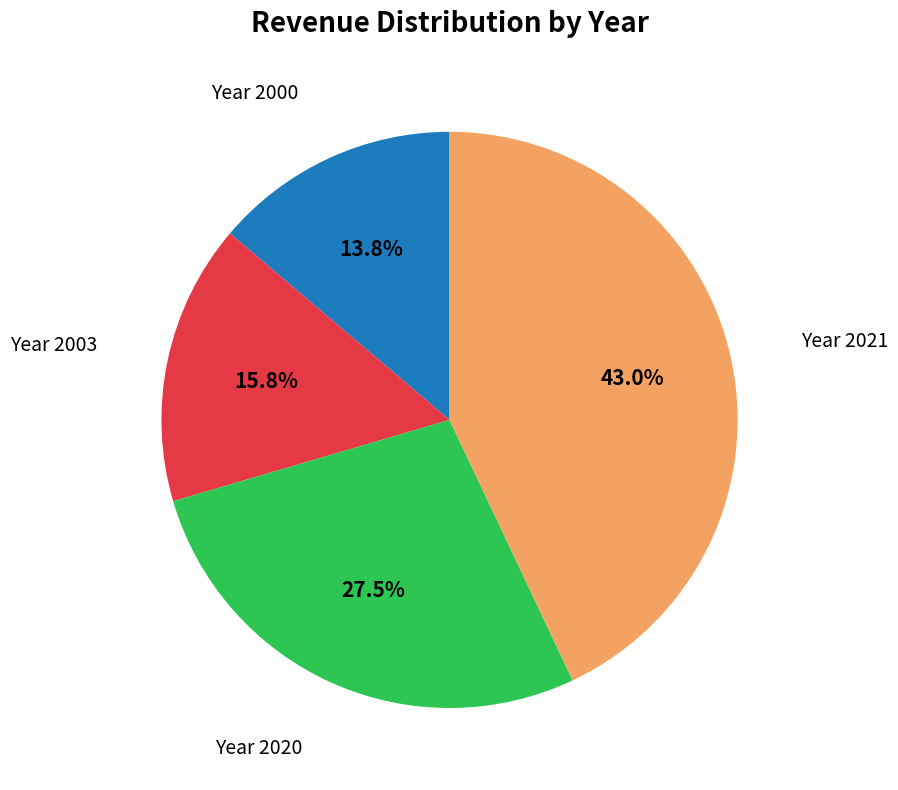

Is there a majority slice in this chart?

No